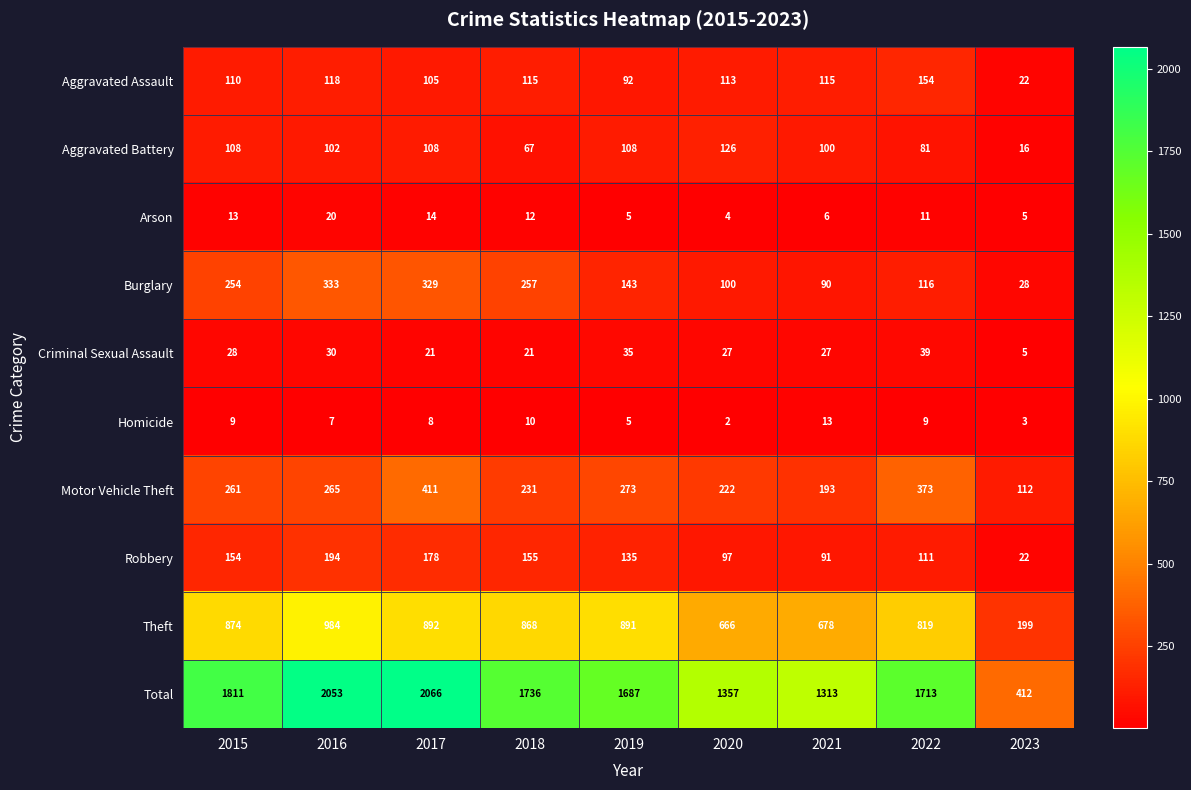

Which category has the highest value across all series?

2017